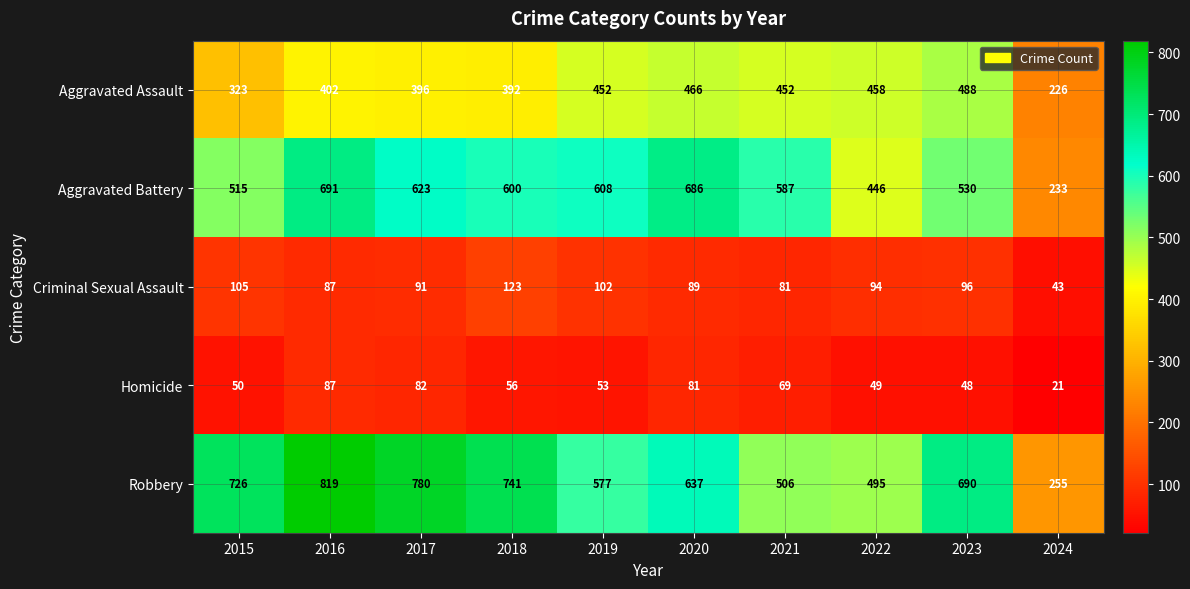

What is the maximum value shown in the chart?

819